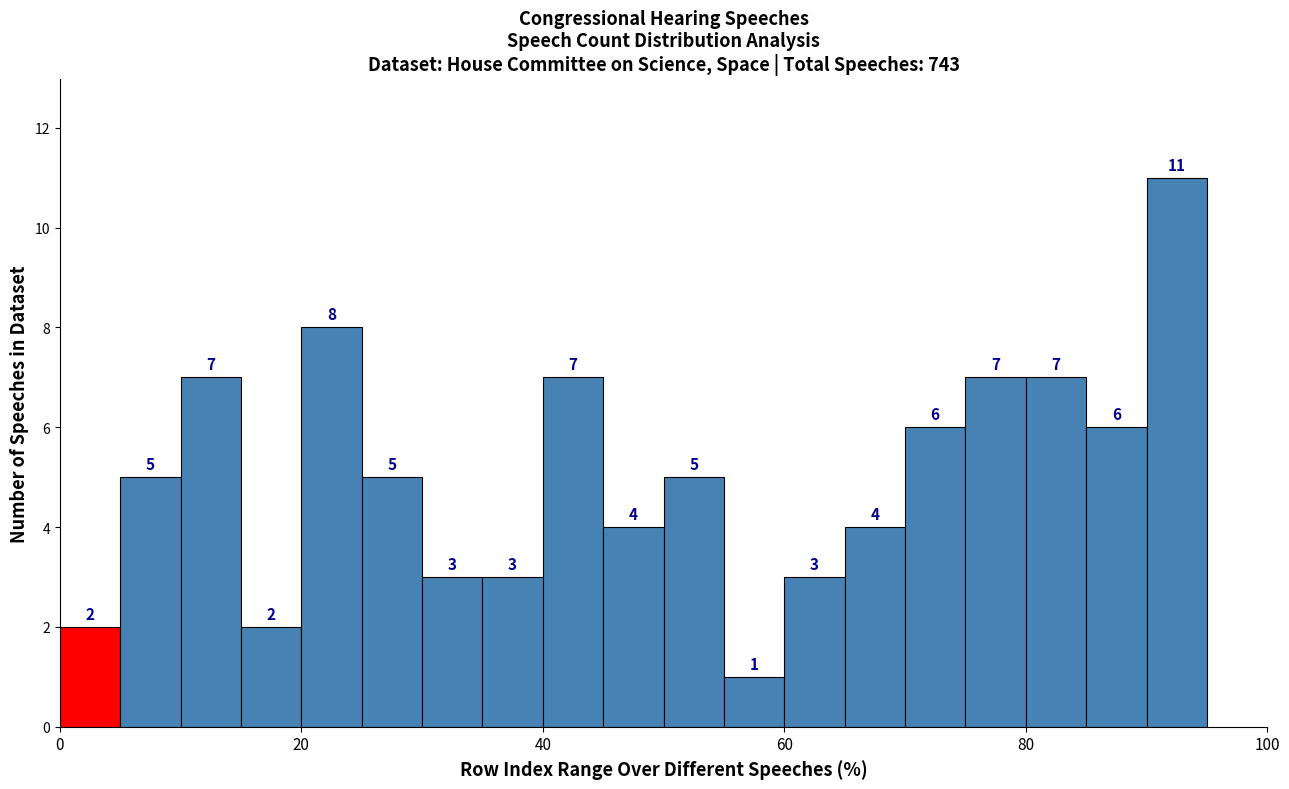

Read against the x-axis, roughly where is the centre of the tallest bar?

92